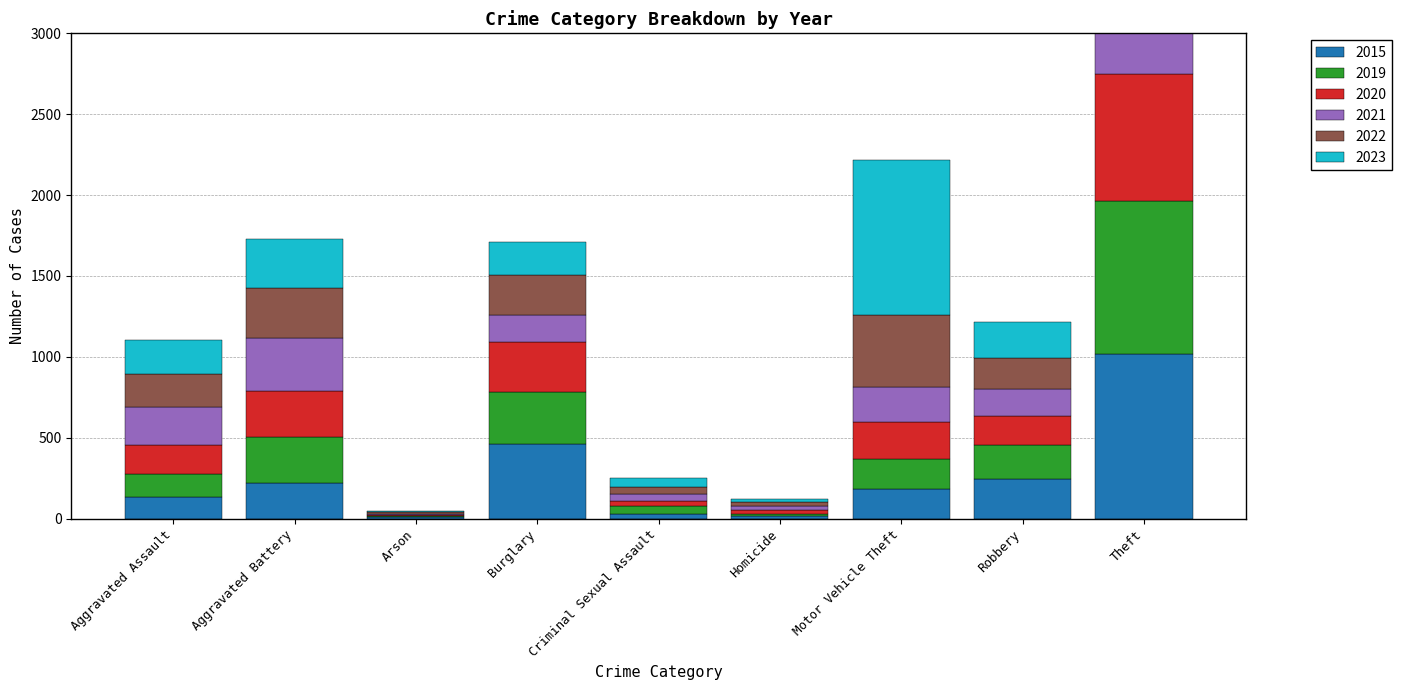

Reading right to left, transcribe all the data shown in this chart.

2015: 1017	242	183	13	30	462	8	218	136
2019: 947	213	184	15	48	323	7	287	139
2020: 783	177	233	22	30	304	8	282	177
2021: 638	171	211	25	46	171	7	330	235
2022: 877	187	447	27	41	248	9	309	205
2023: 882	226	958	16	57	202	9	300	211